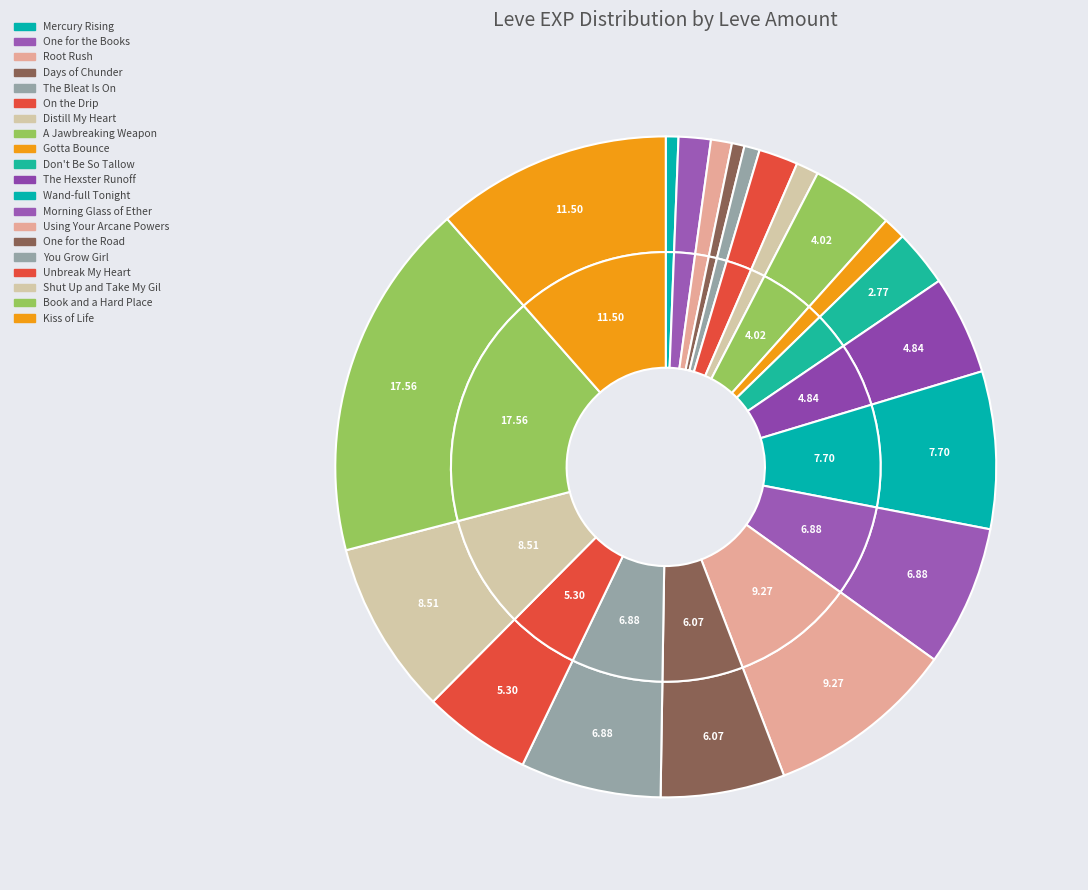

What percentage is the On the Drip slice, to the nearest percent?

2%